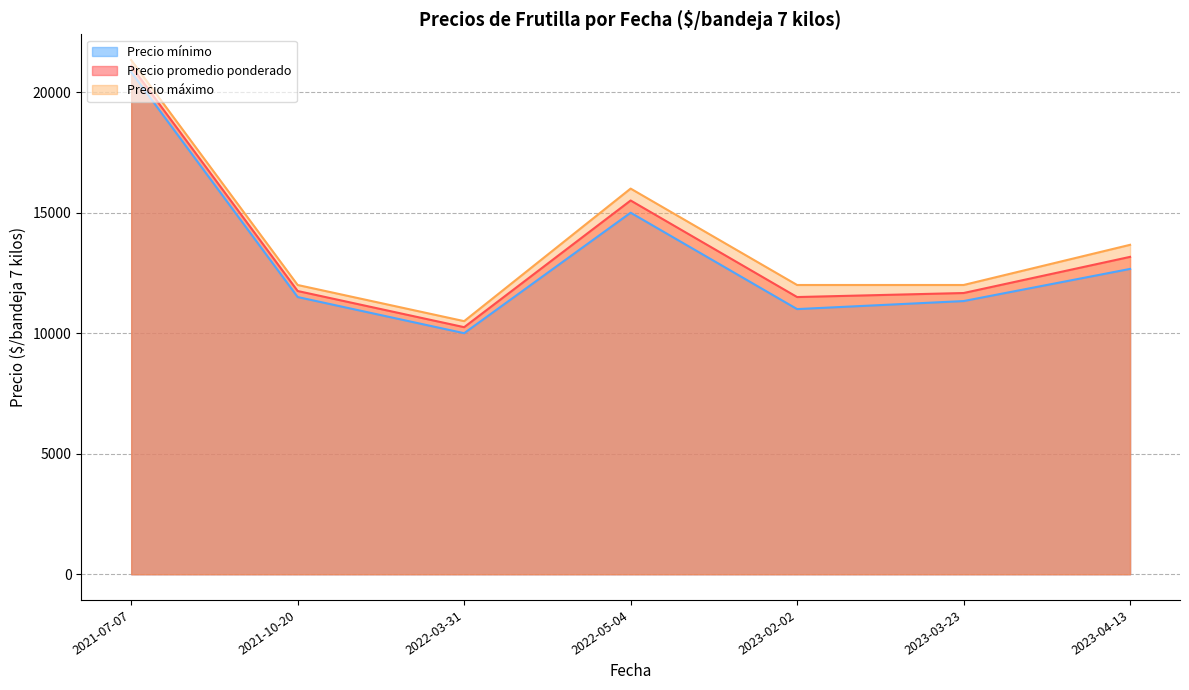

What are all the series names shown in the legend?

Precio mínimo, Precio promedio ponderado, Precio máximo